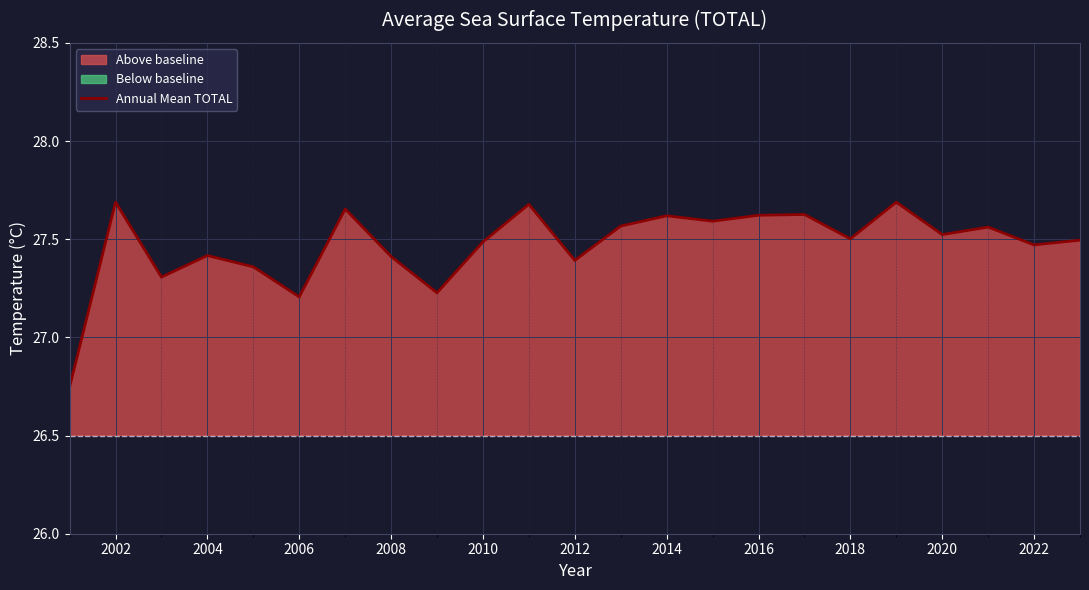

The Annual Mean TOTAL series shows 18.6 at 2016. True or false?

False